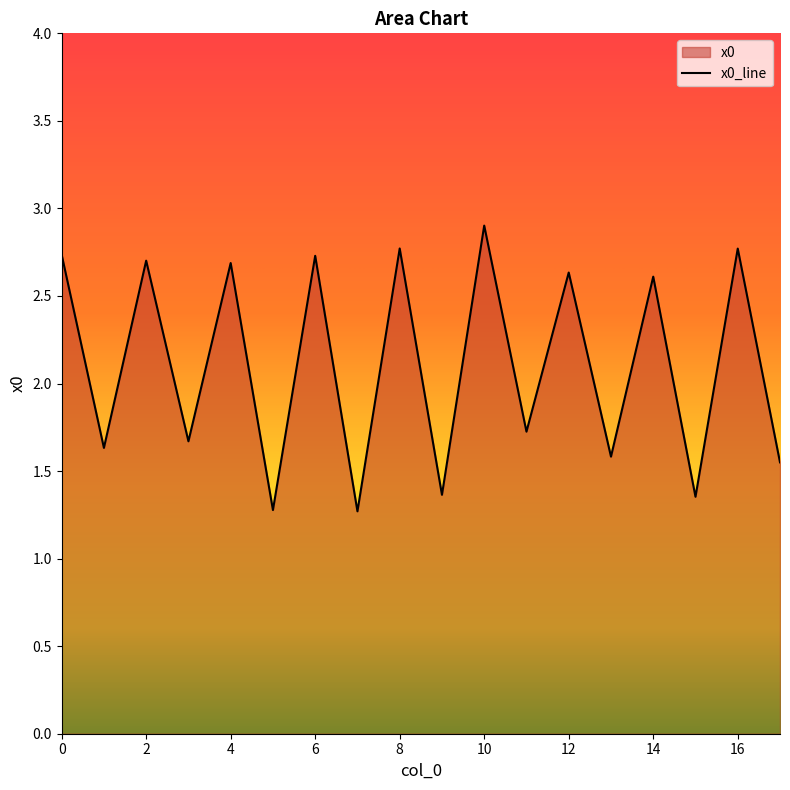

How many lines are shown in the chart?

1